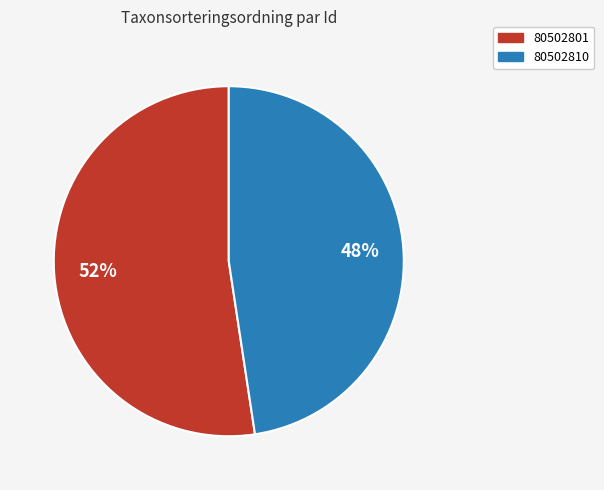

Which has a higher value, 80502810 or 80502801?

80502801